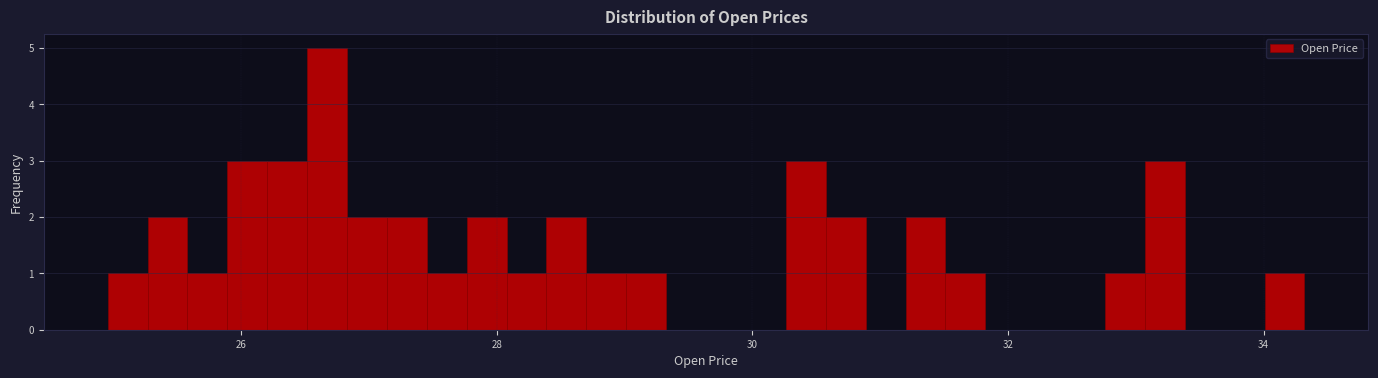

Around what value on the x-axis is the tallest bar? Give the approximate position of its centre, as read against the axis.

26.6